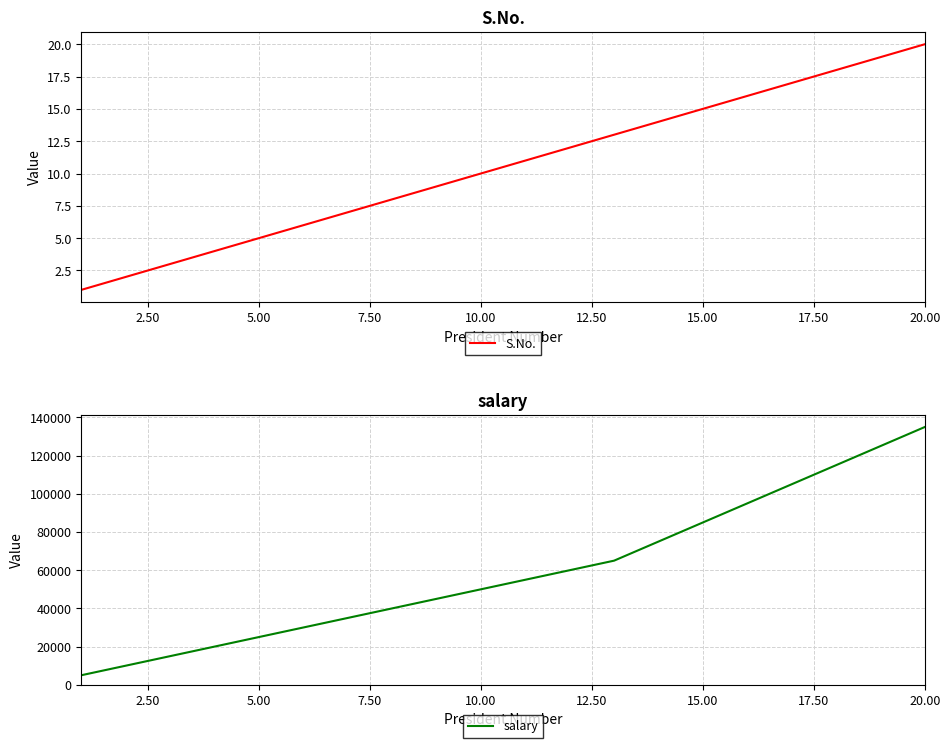

Does the chart display data point markers on the line(s)?

No